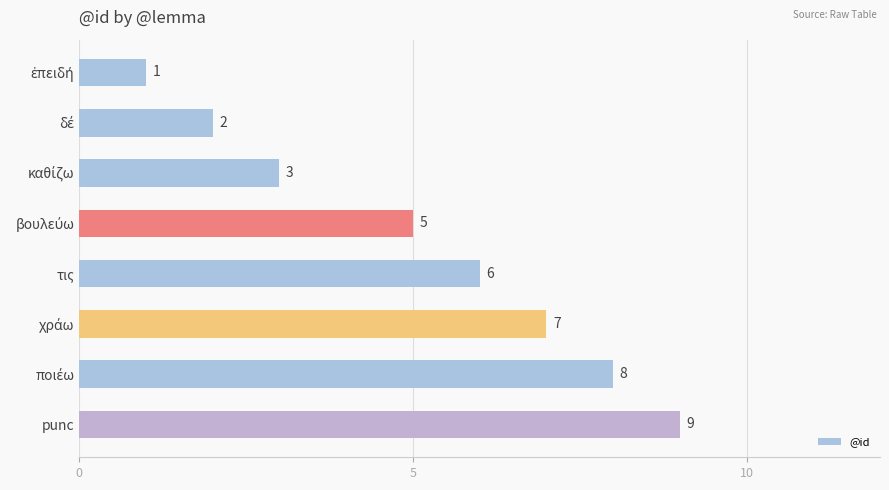

Are the bars horizontal?

Yes